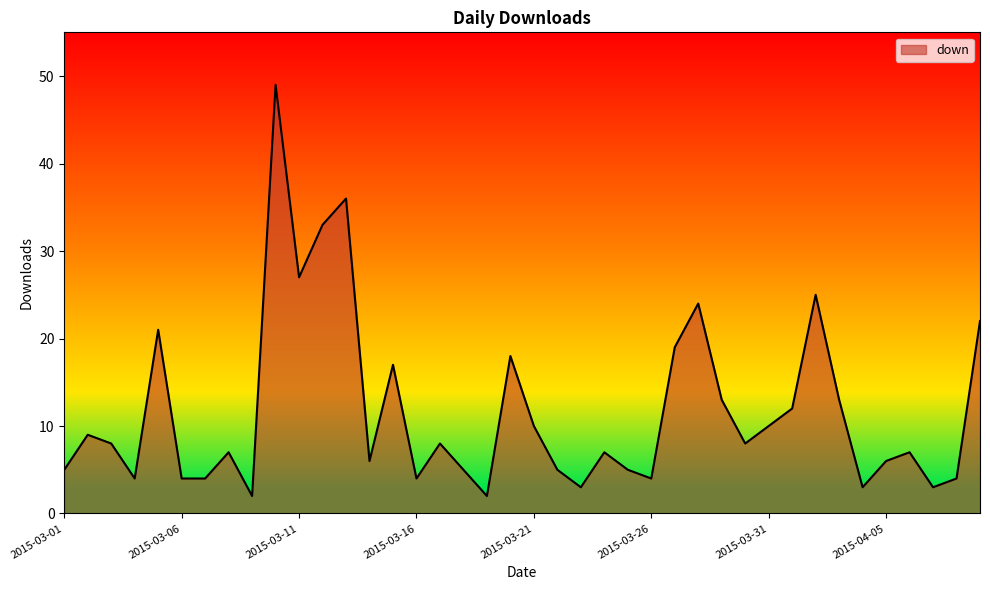

True or false: the data has more than 0 interior local peaks.

True